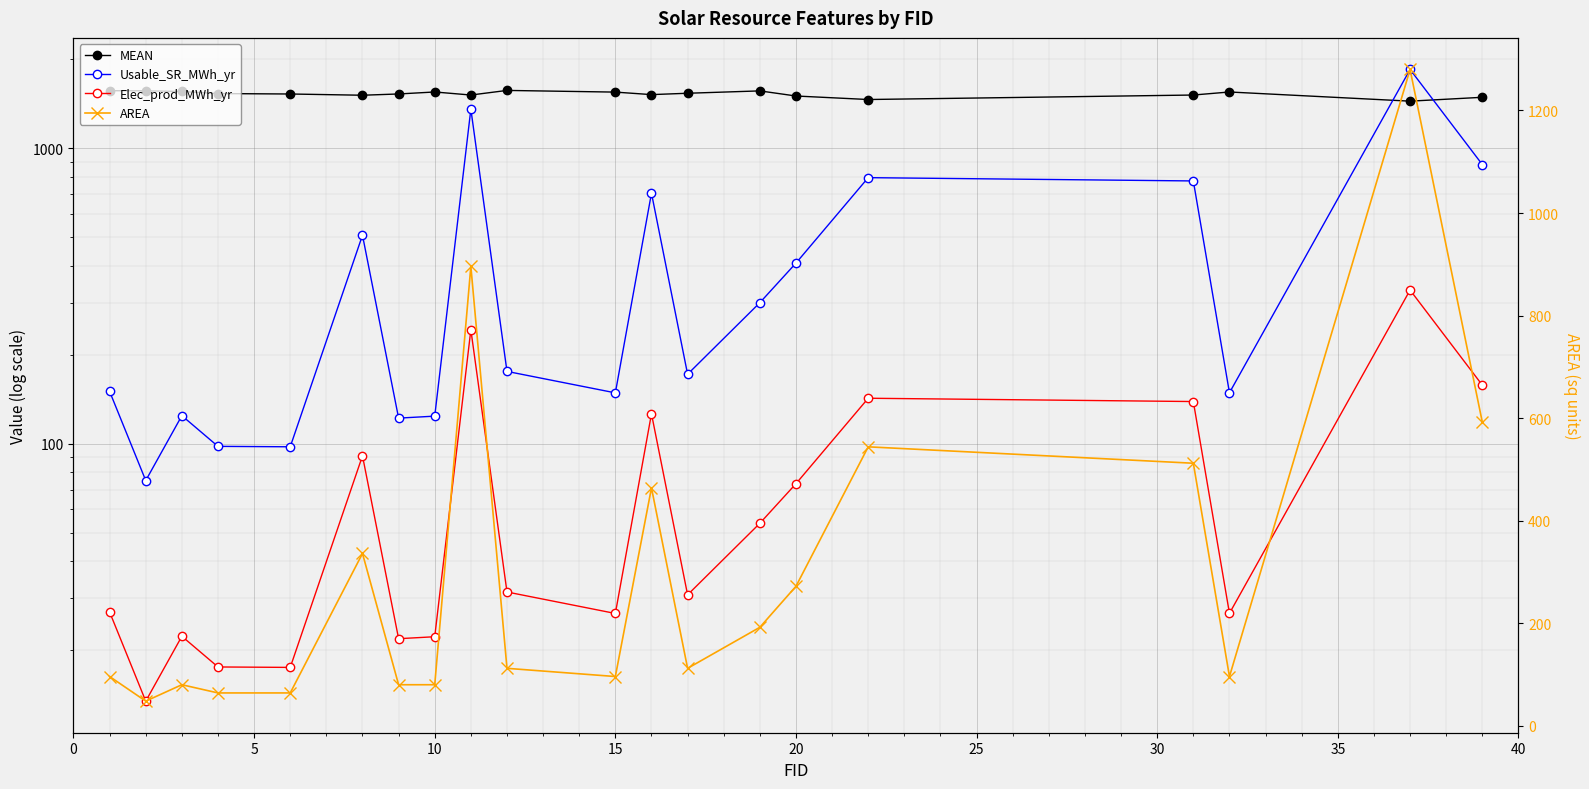

Rank the series by their maximum value, from lowest to highest.

Elec_prod_MWh_yr, AREA, MEAN, Usable_SR_MWh_yr